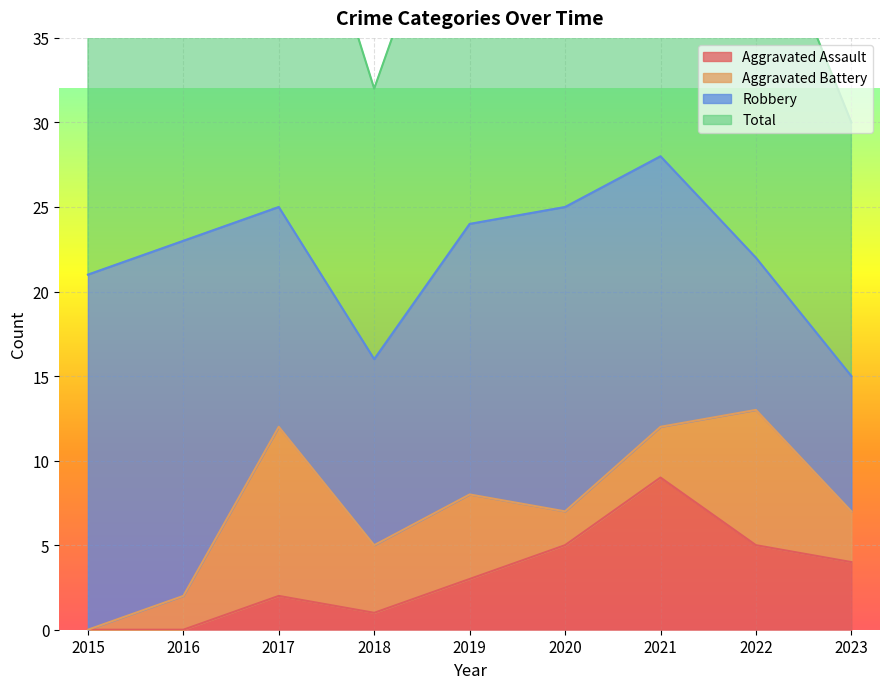

Where is Total nearest to the value 43?

2015